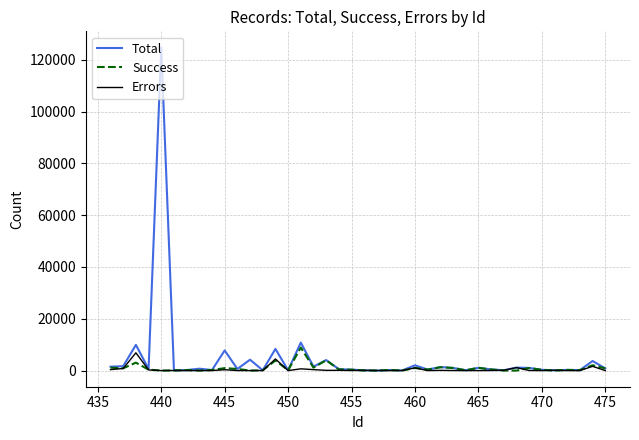

Which series has the largest range (max minus min)?

Total